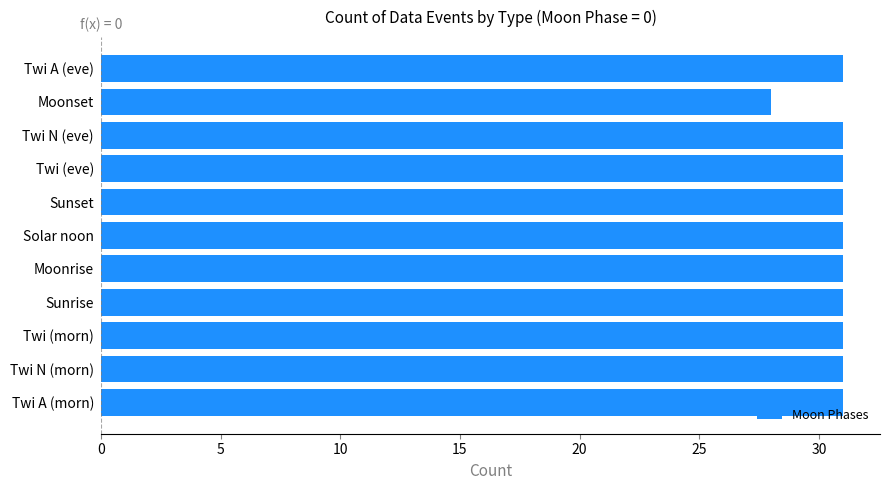

Reading bottom to top, what are all the values shown in this chart?

Twi A (morn)=31	Twi N (morn)=31	Twi (morn)=31	Sunrise=31	Moonrise=31	Solar noon=31	Sunset=31	Twi (eve)=31	Twi N (eve)=31	Moonset=28	Twi A (eve)=31